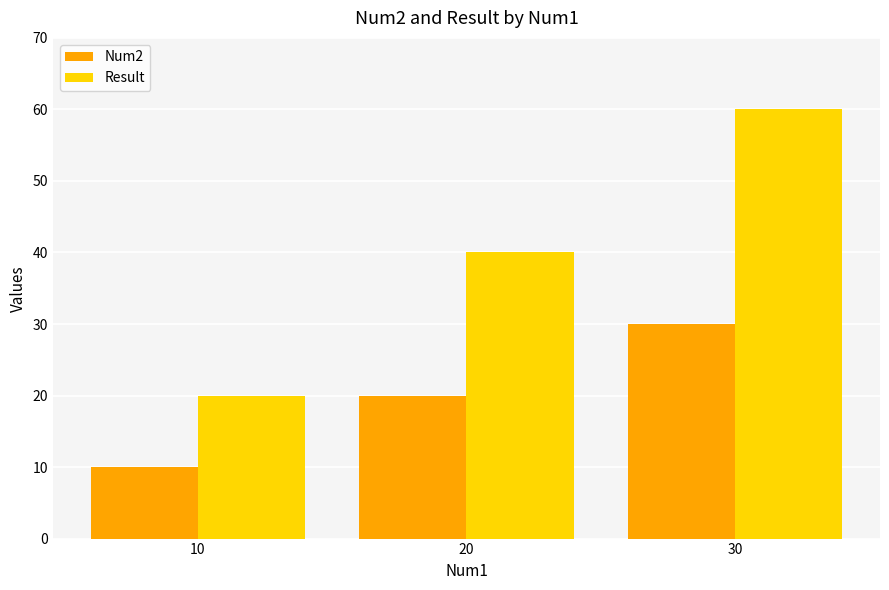

What is the maximum value shown in the chart?

60